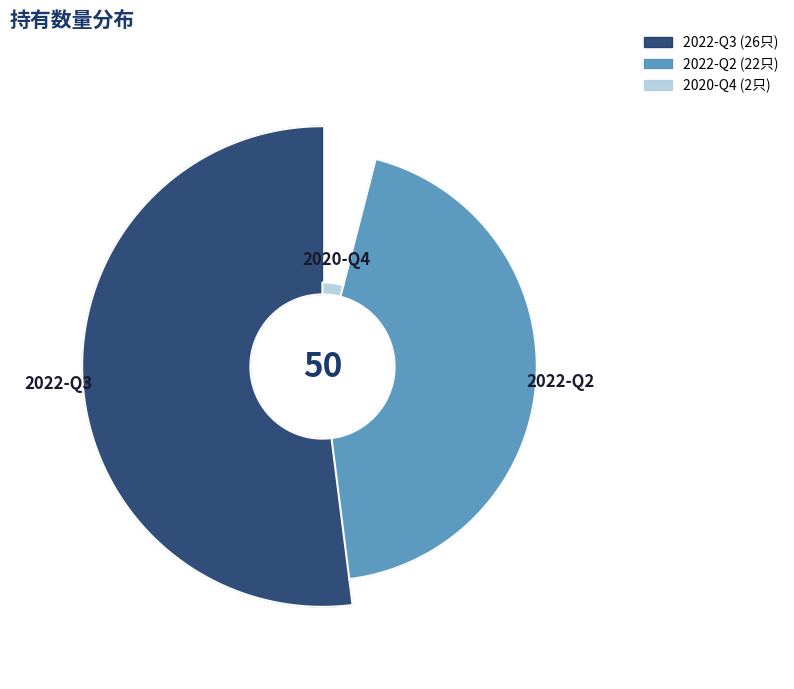

Is it true that 2022-Q2 is 39% of the pie?

False